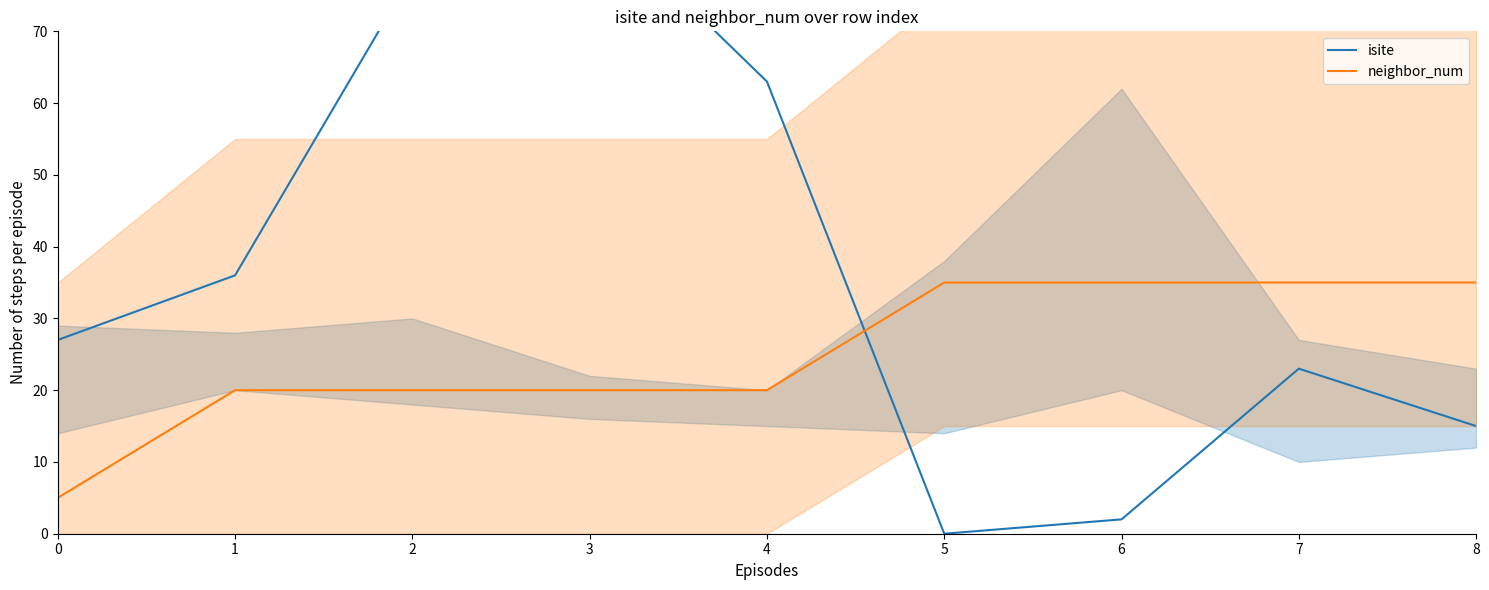

True or false: neighbor_num and isite intersect in this chart.

True